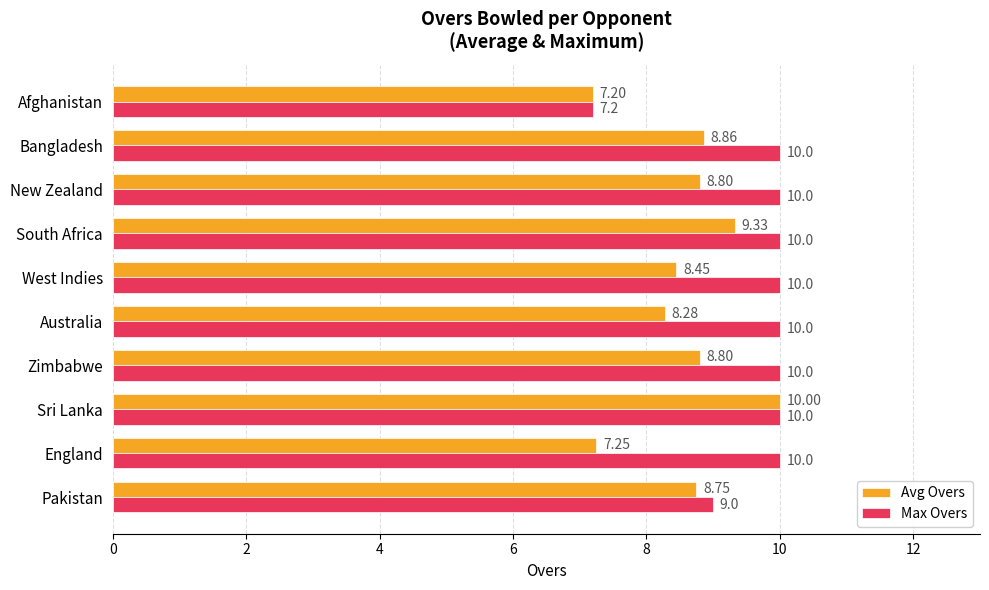

Which category has the highest value in the Avg Overs series?

Sri Lanka